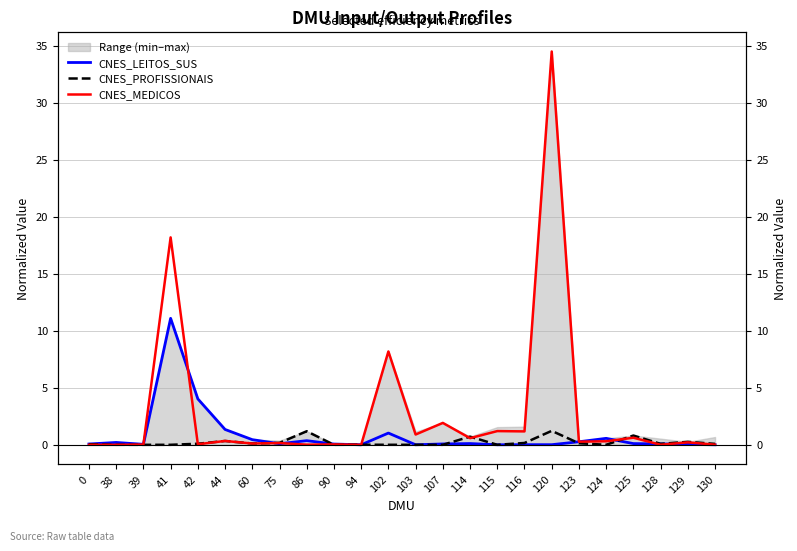

How many series are shown in this chart?

3